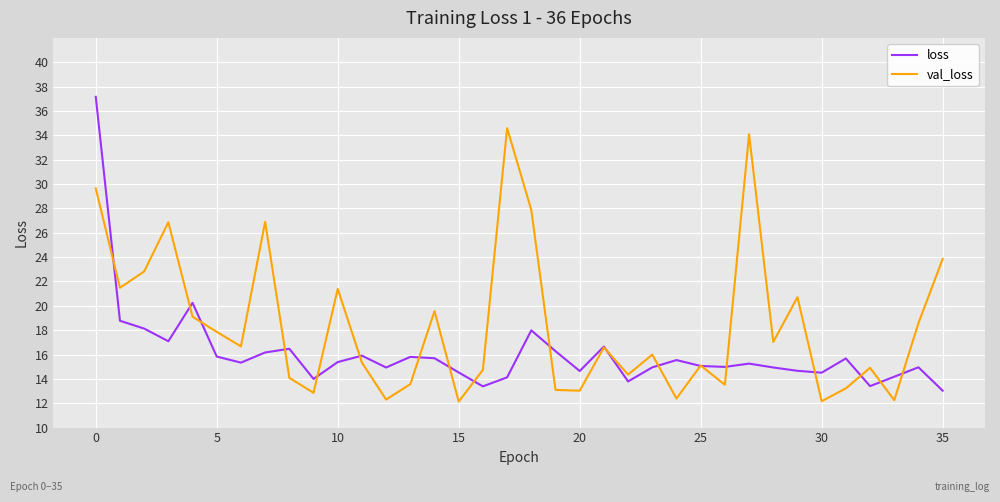

What is the lowest value of the val_loss series?

12.1